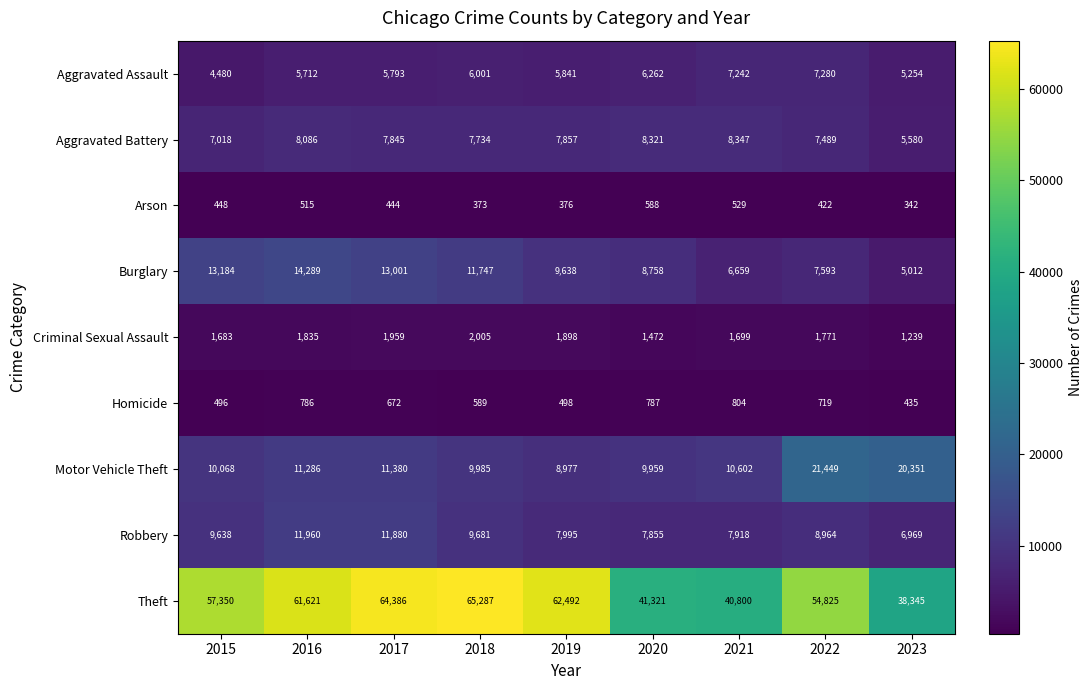

True or false: Aggravated Battery has a value of 13498 at 2020.

False